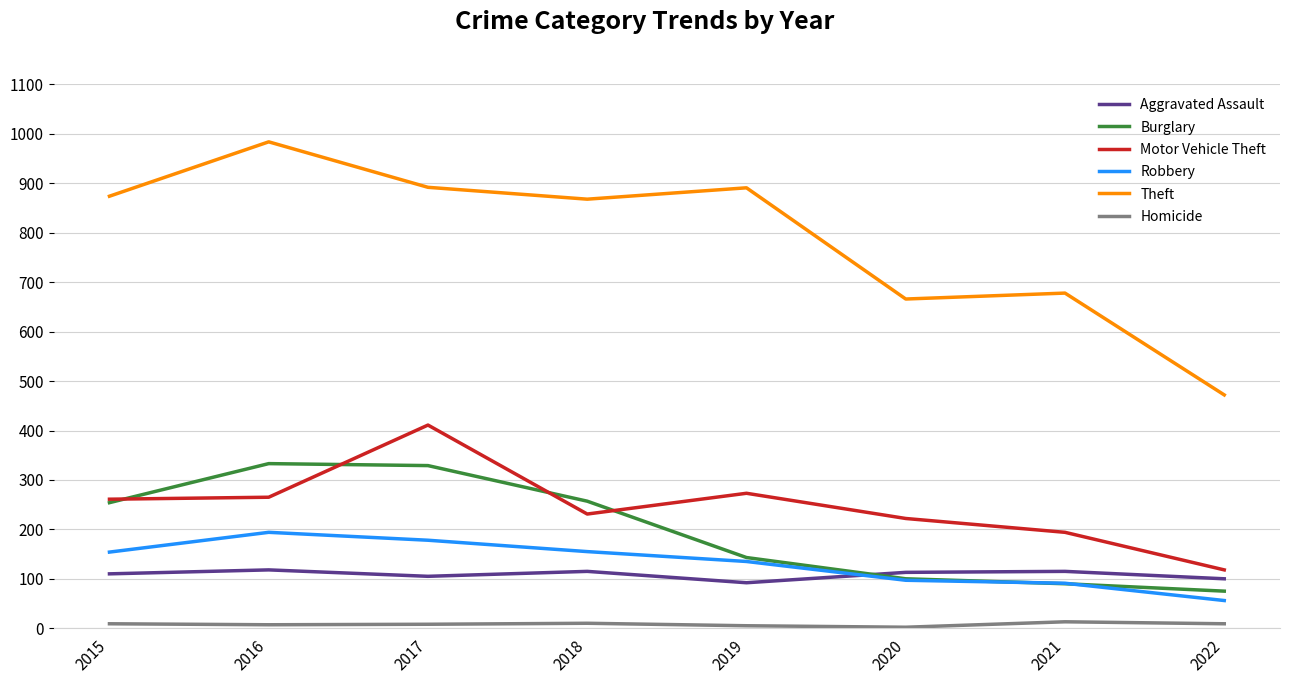

Is it true that Motor Vehicle Theft equals 75 at 2021?

False